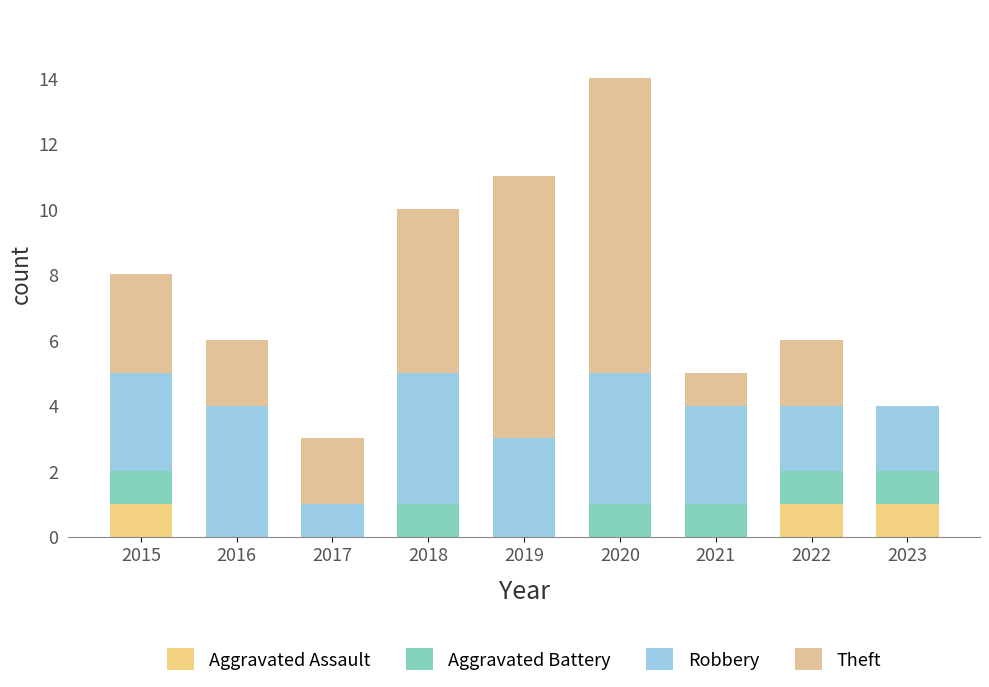

Rank the series at 2022 from highest to lowest value.

Robbery, Theft, Aggravated Assault, Aggravated Battery